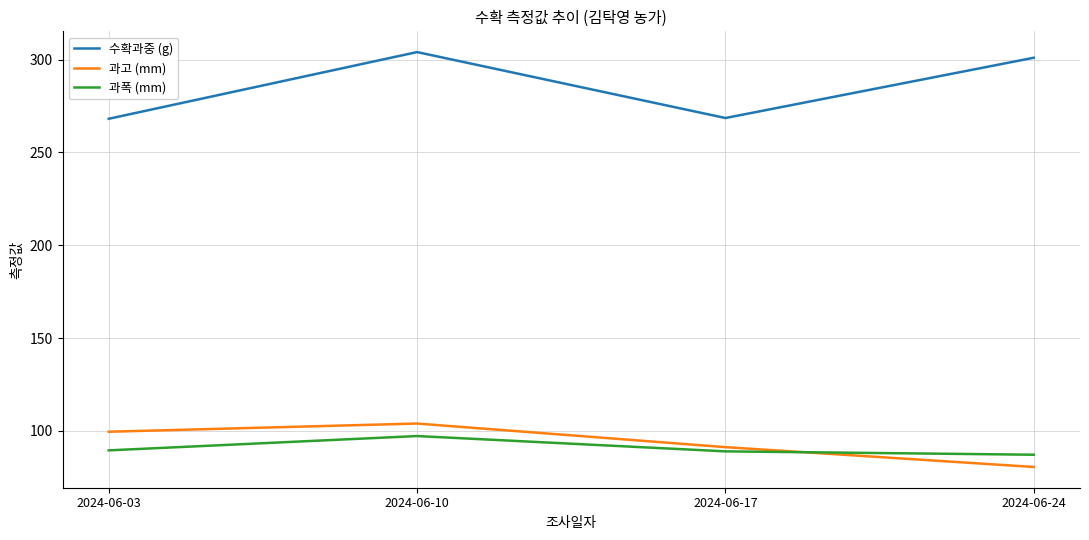

Read the 과고 (mm) value at 2024-06-24.

80.6